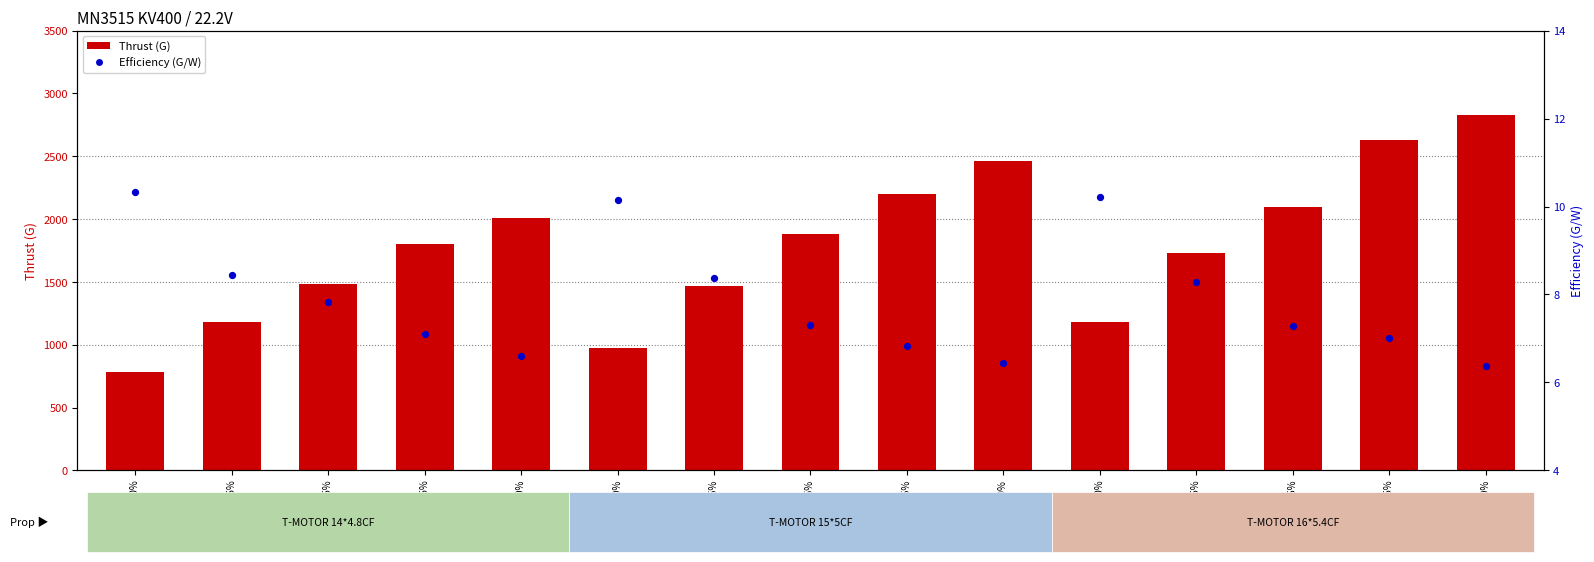

What are all the series names shown in the legend?

Thrust (G), Efficiency (G/W)